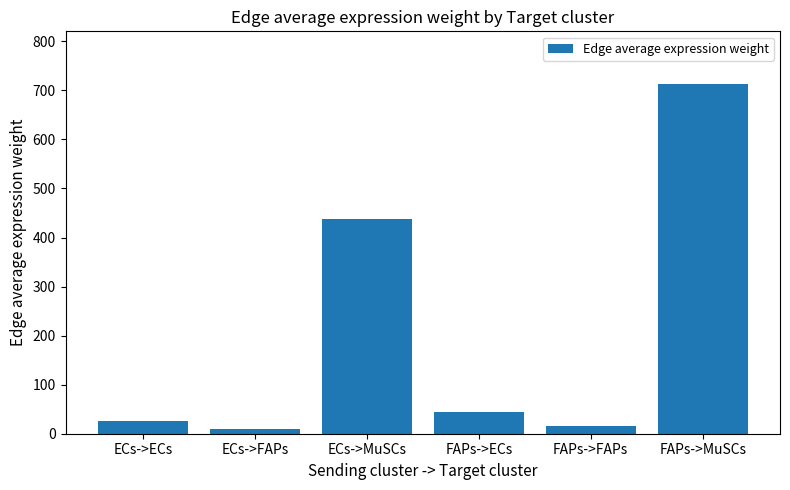

What is the label of the 2nd bar from the left?

ECs->FAPs